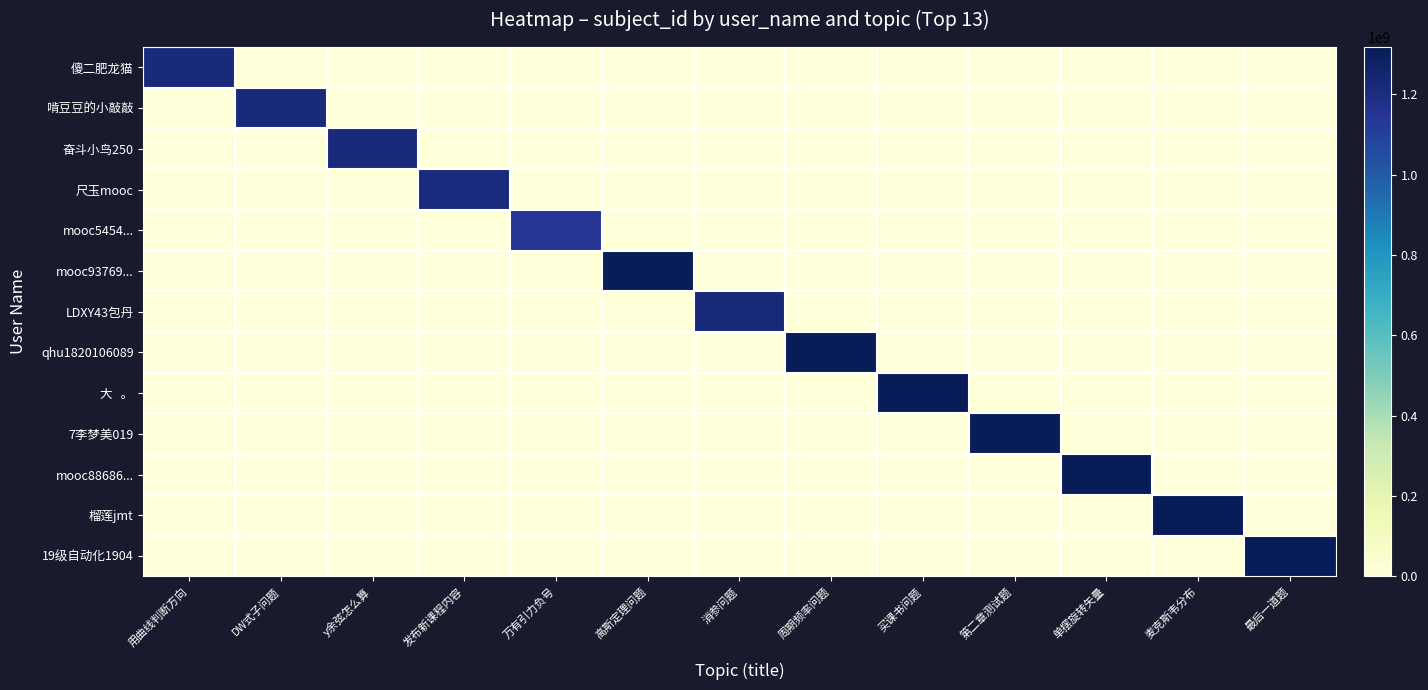

What is the total value across all series at 买课书问题?

1315649623